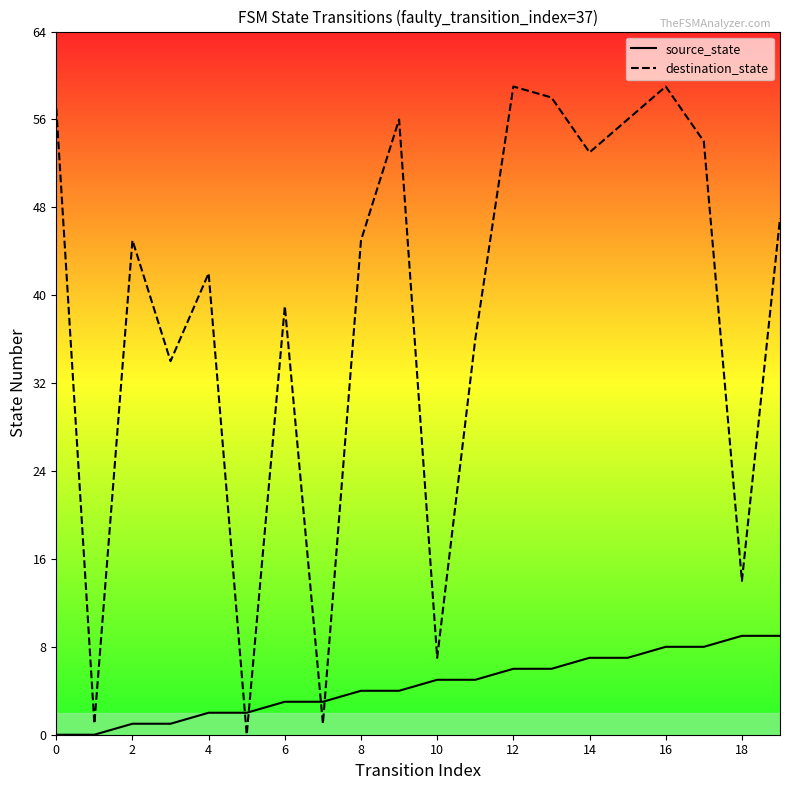

What is the maximum value for source_state?

9